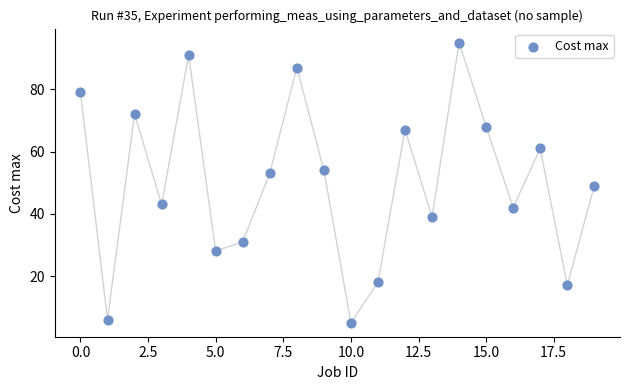

What is the range of Y values (max minus min)?

90